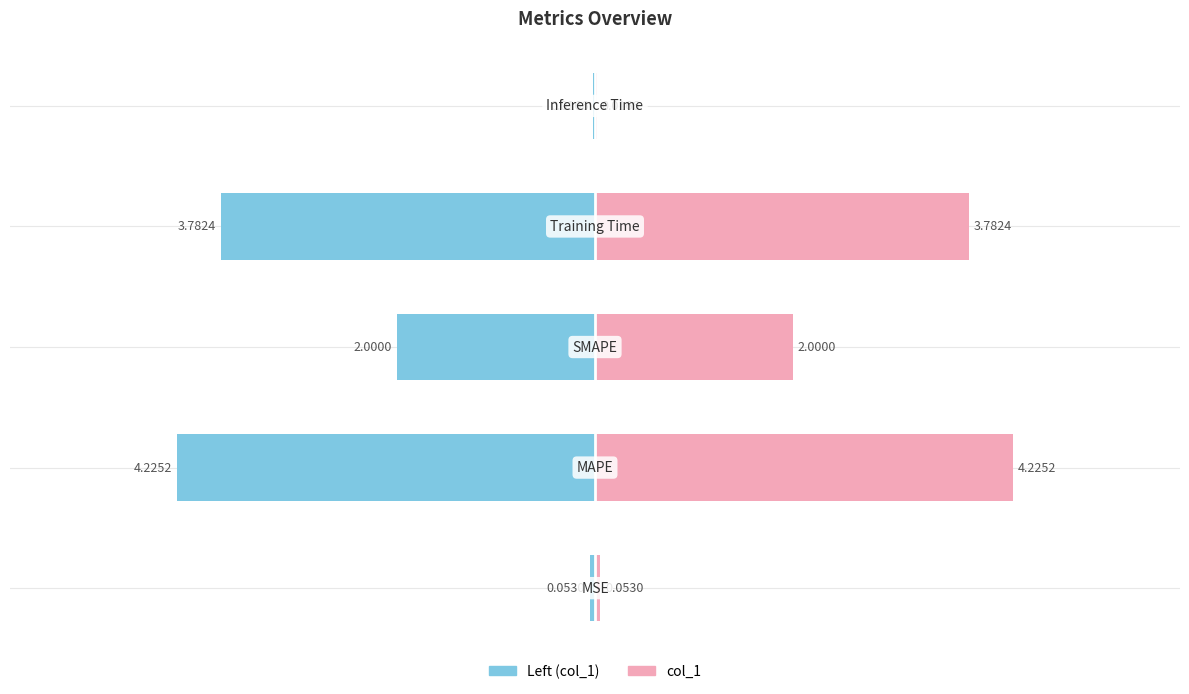

How many data points in col_1 are above 2?

2